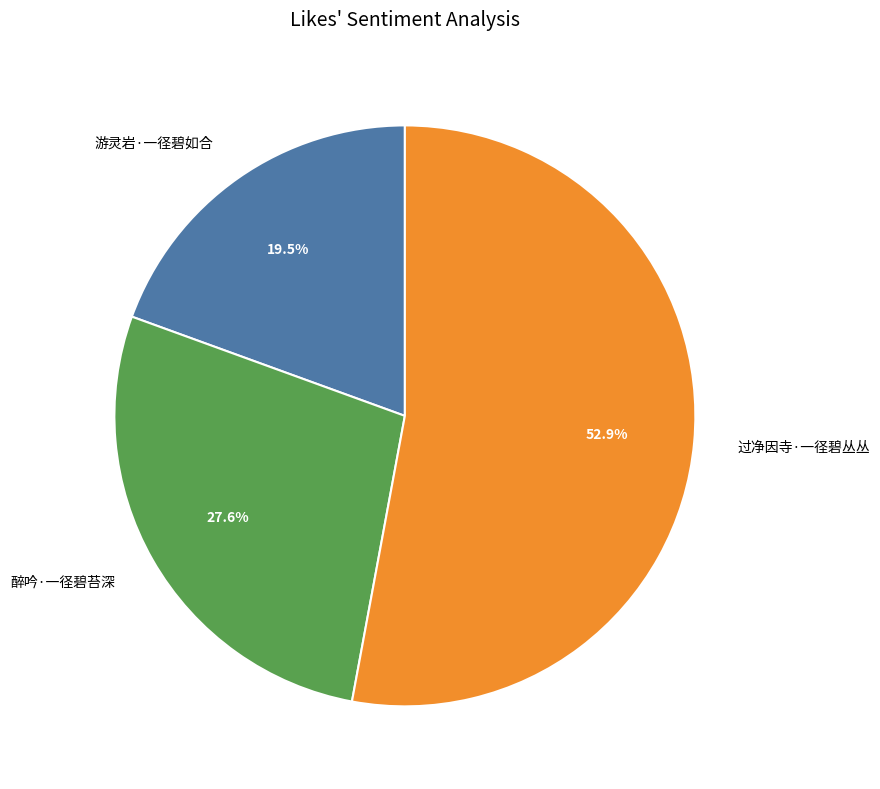

What portion of the pie excludes 醉吟·一径碧苔深?

72.4%